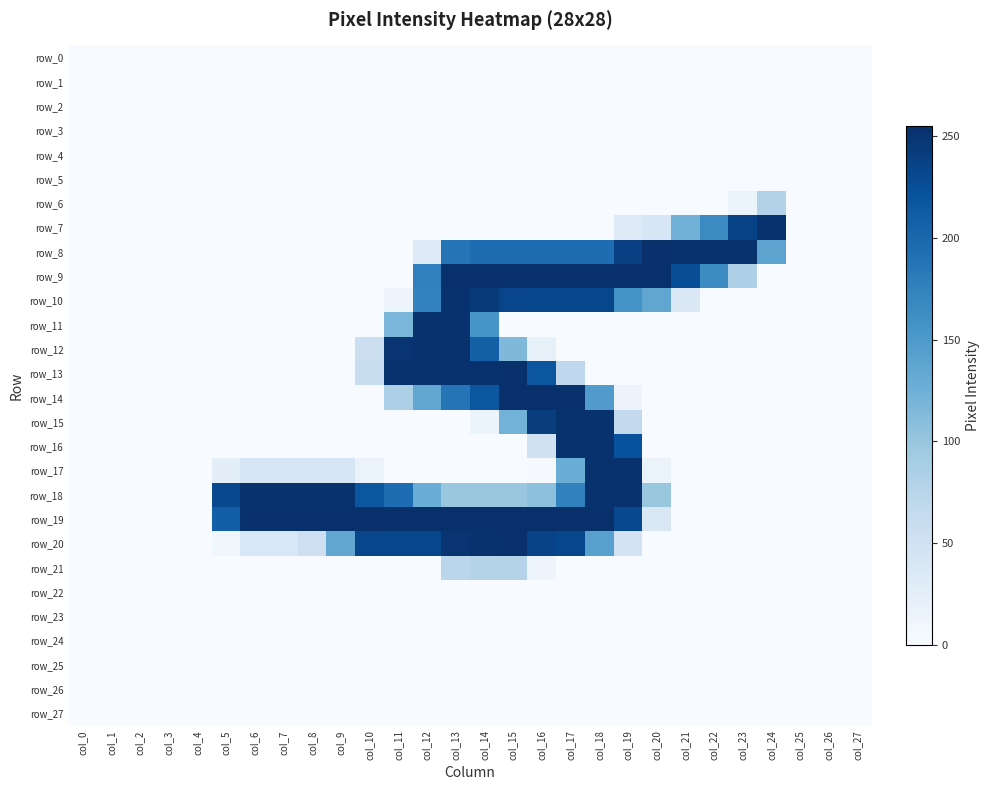

At which category is the sum across all series the highest?

col_13